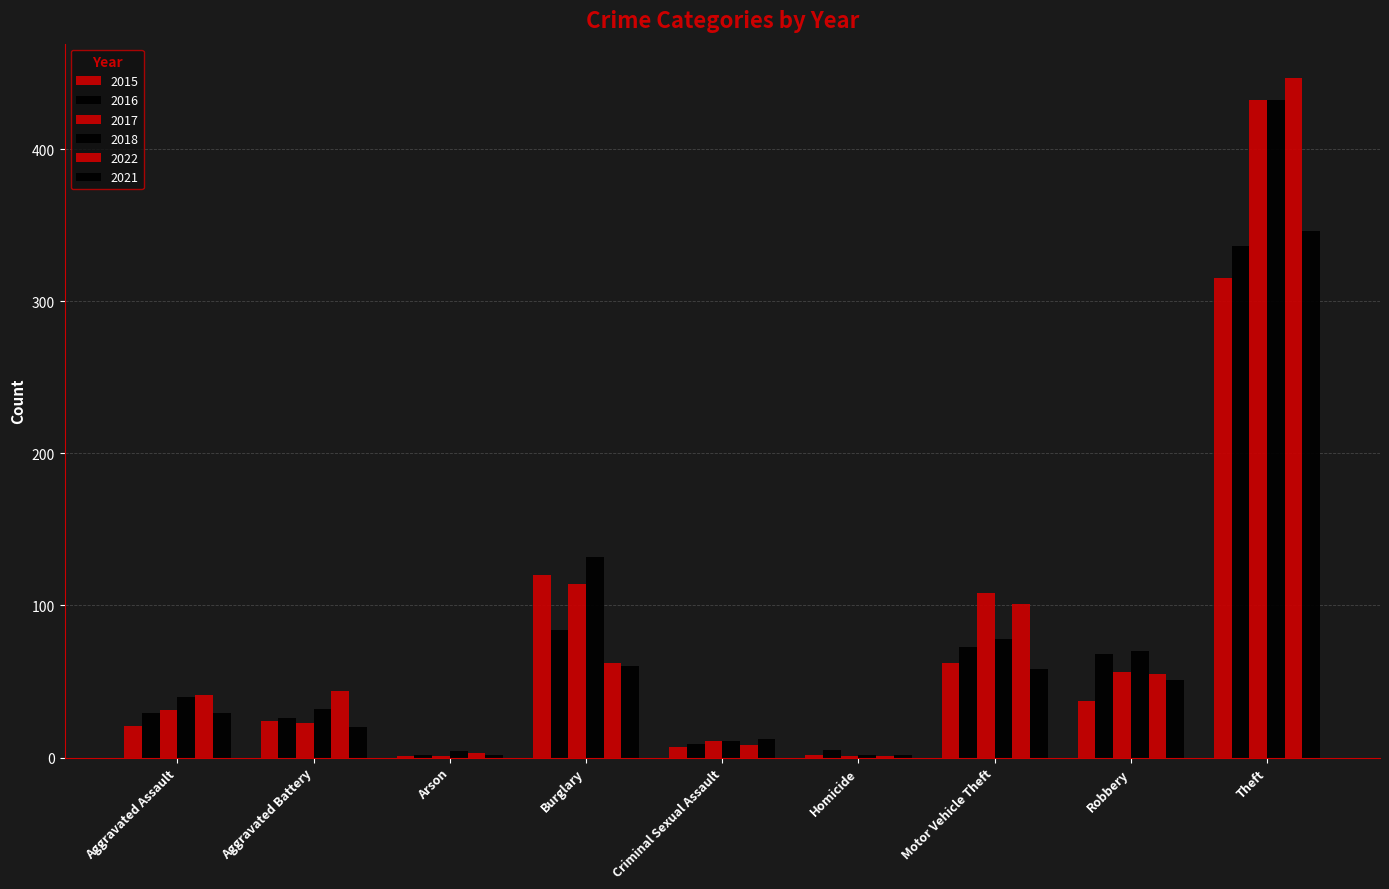

How many groups of bars are there?

9